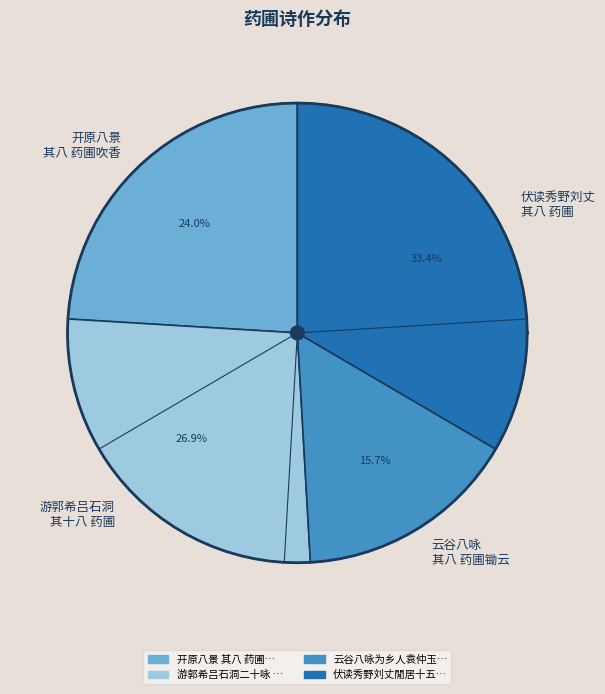

To the nearest percent, what portion does 游郭希吕石洞二十咏 其十八 药圃 represent?

27%